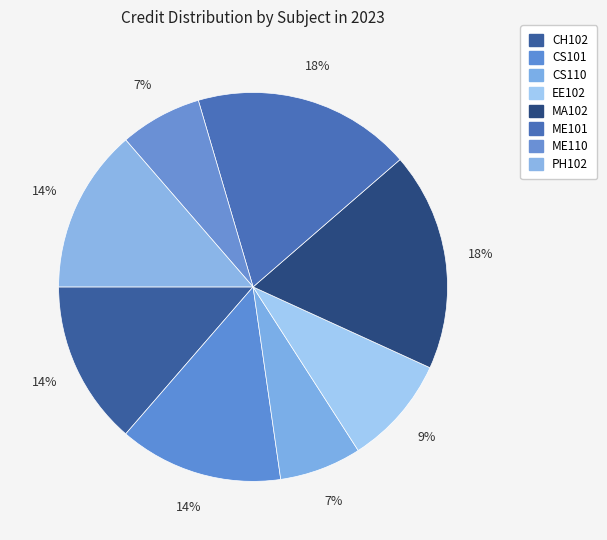

Which has a higher value, ME110 or CS110?

ME110